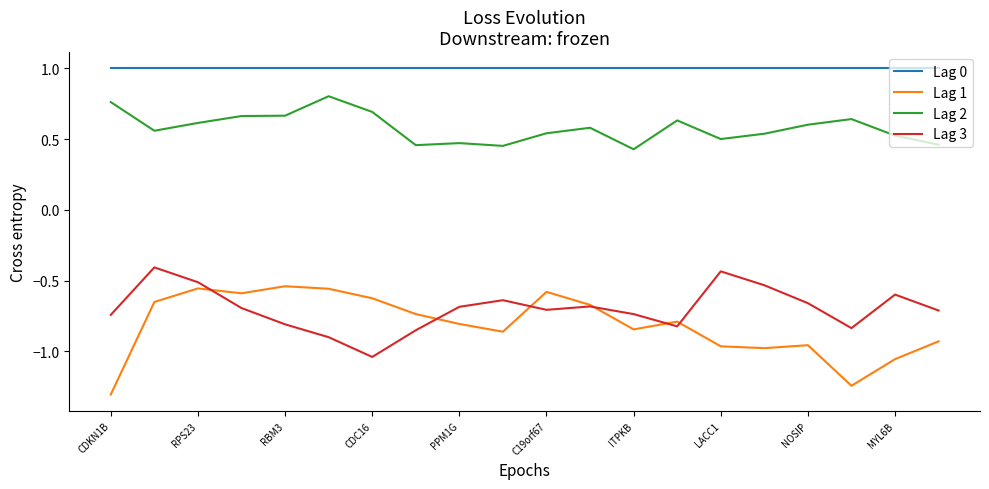

Rank the series by their maximum value, from lowest to highest.

Lag 1, Lag 3, Lag 2, Lag 0